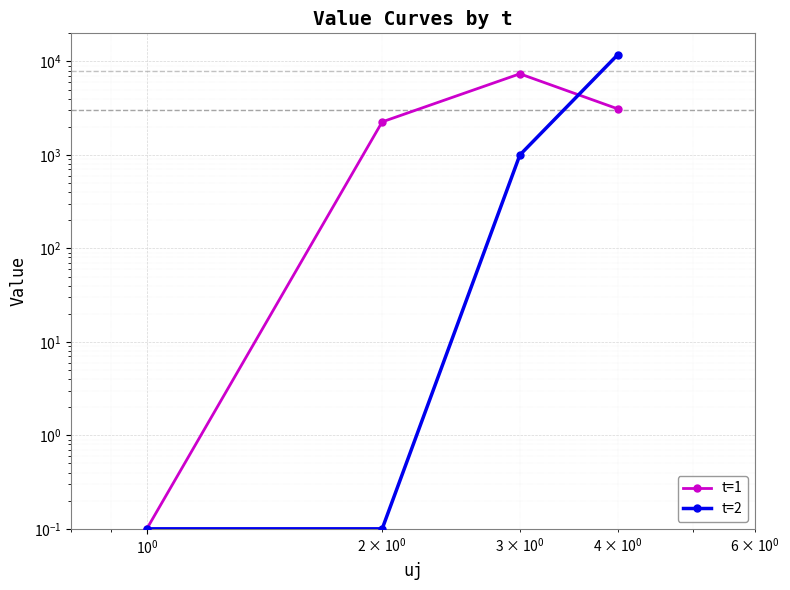

At how many categories does at least one series exceed 6849?

2